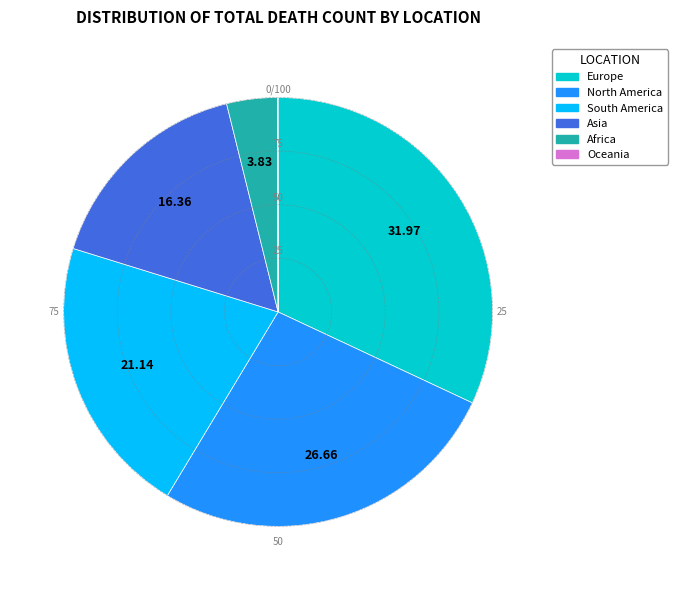

What is the largest slice in the pie chart?

Europe